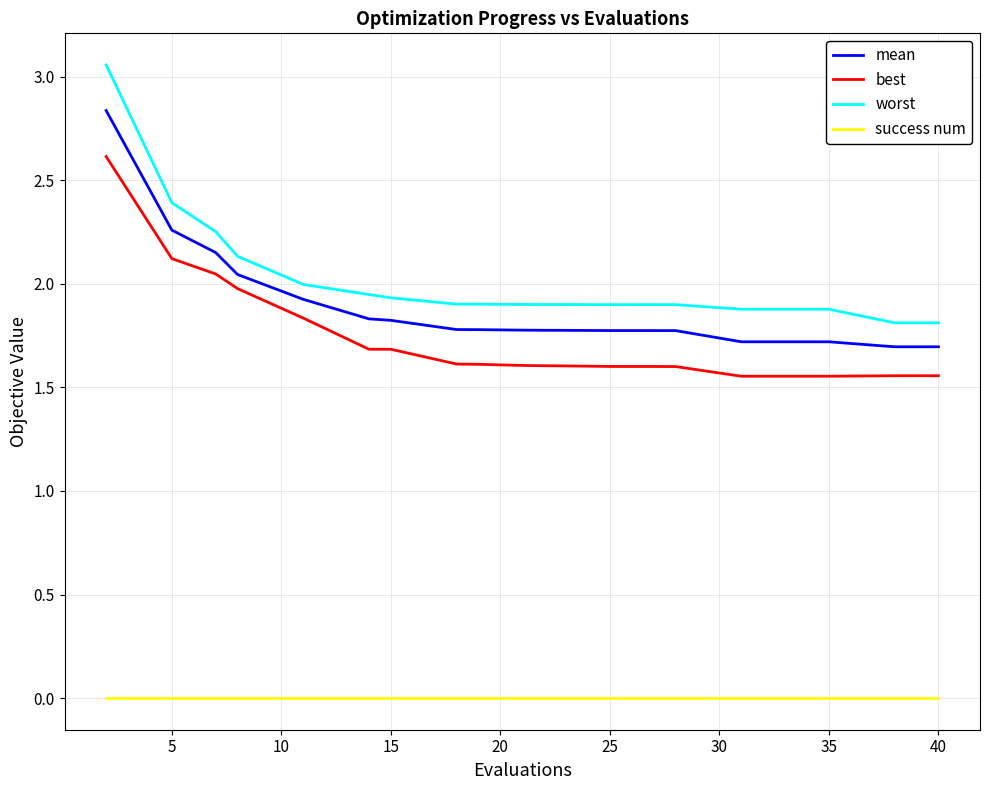

What is the difference between the maximum and minimum values in the worst series?

1.2